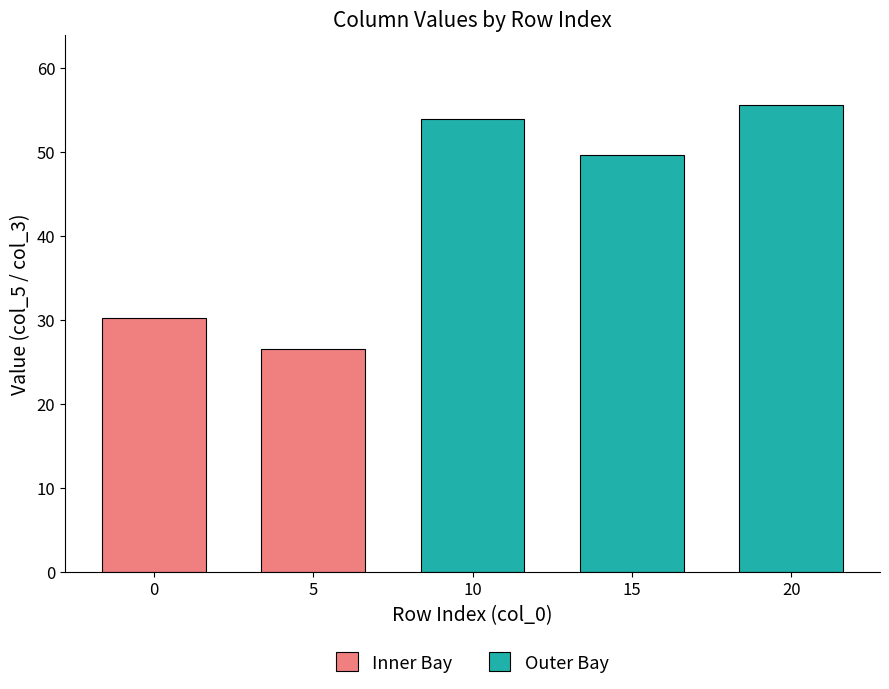

Are the bars horizontal?

No